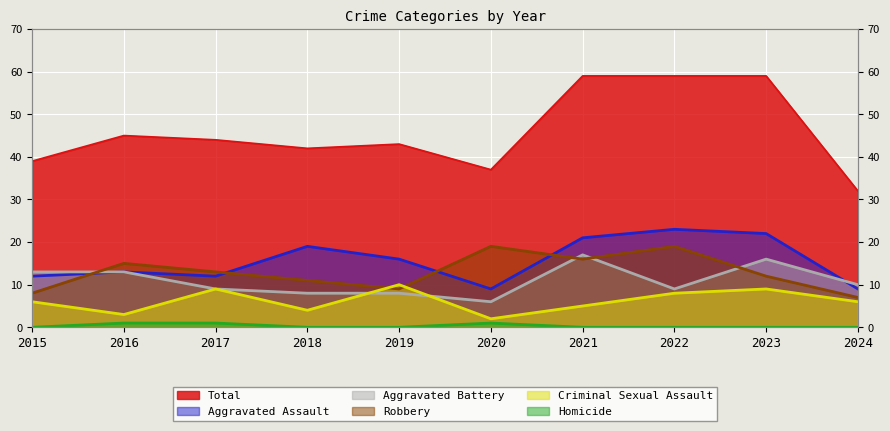

Which label corresponds to the smallest value in the chart?

2015